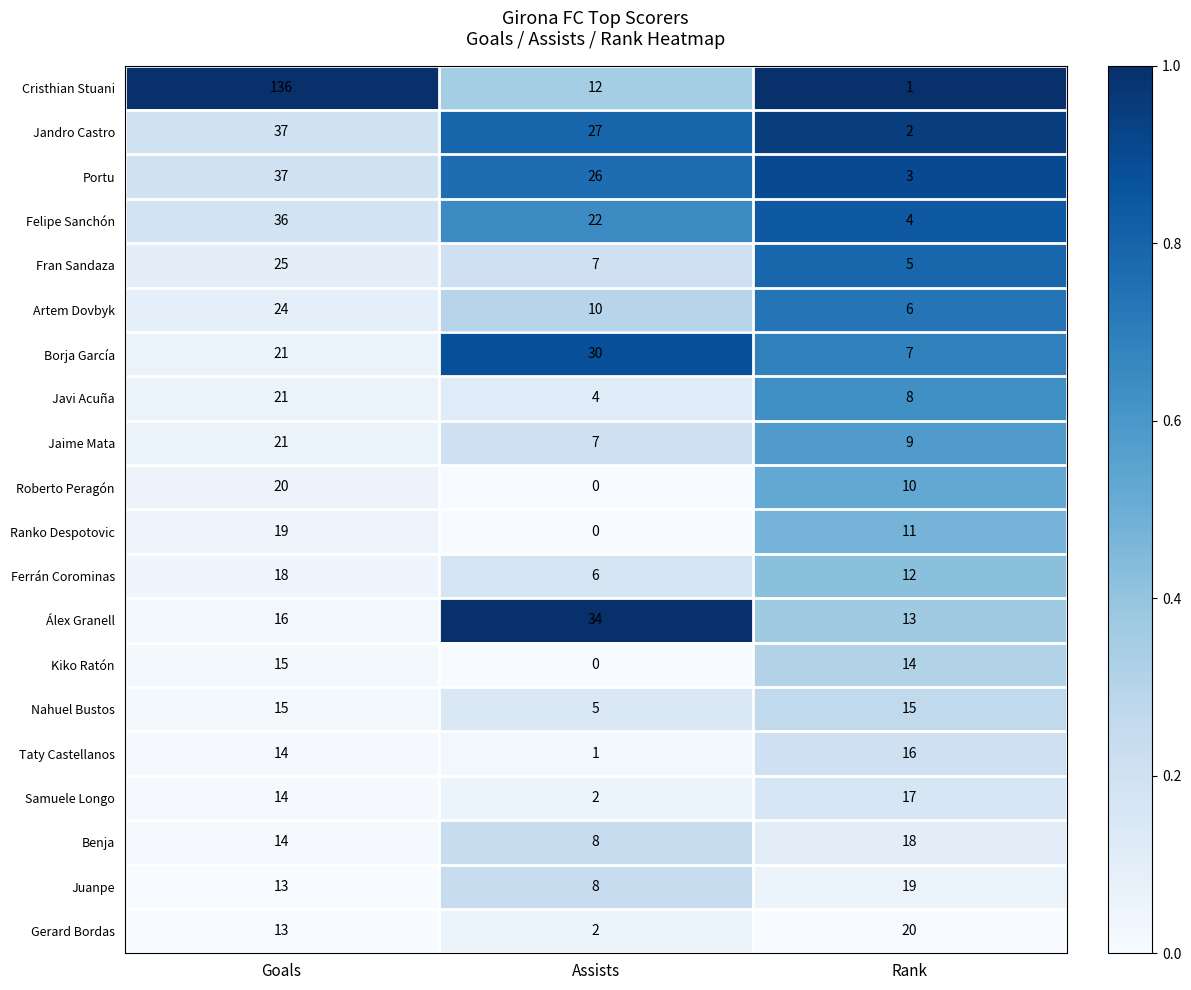

Which series changed the most between Assists and Rank?

Jandro Castro